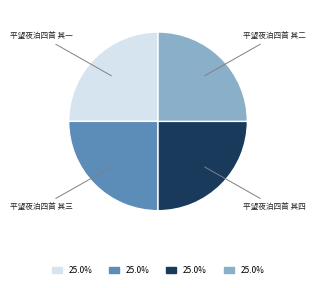

Is there a majority slice in this chart?

No